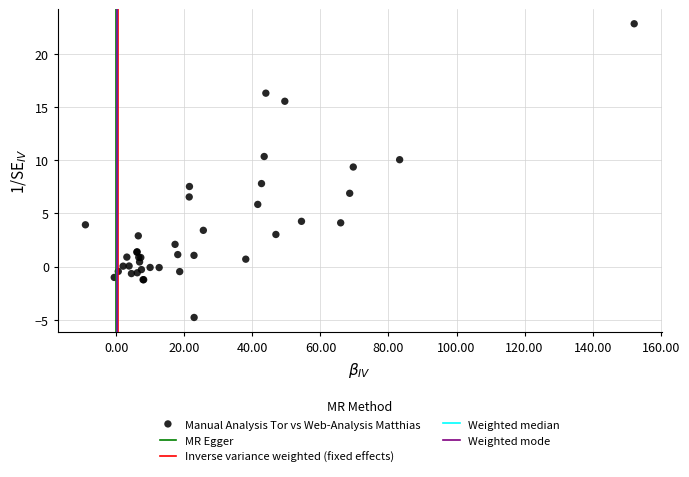

What Y value in the scatter plot is closest to 9?

9.4